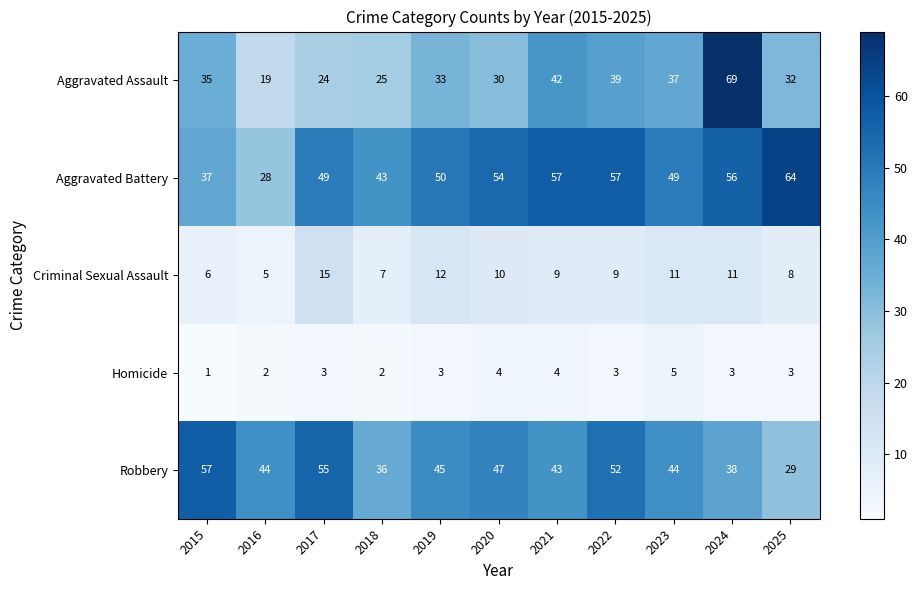

Count the number of data series in this chart.

5